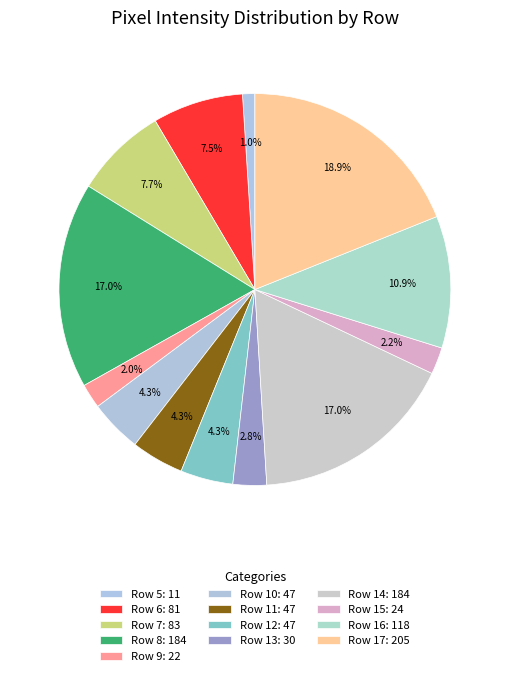

Approximately how many times larger is the value at Row 9 compared to Row 15?

0.9